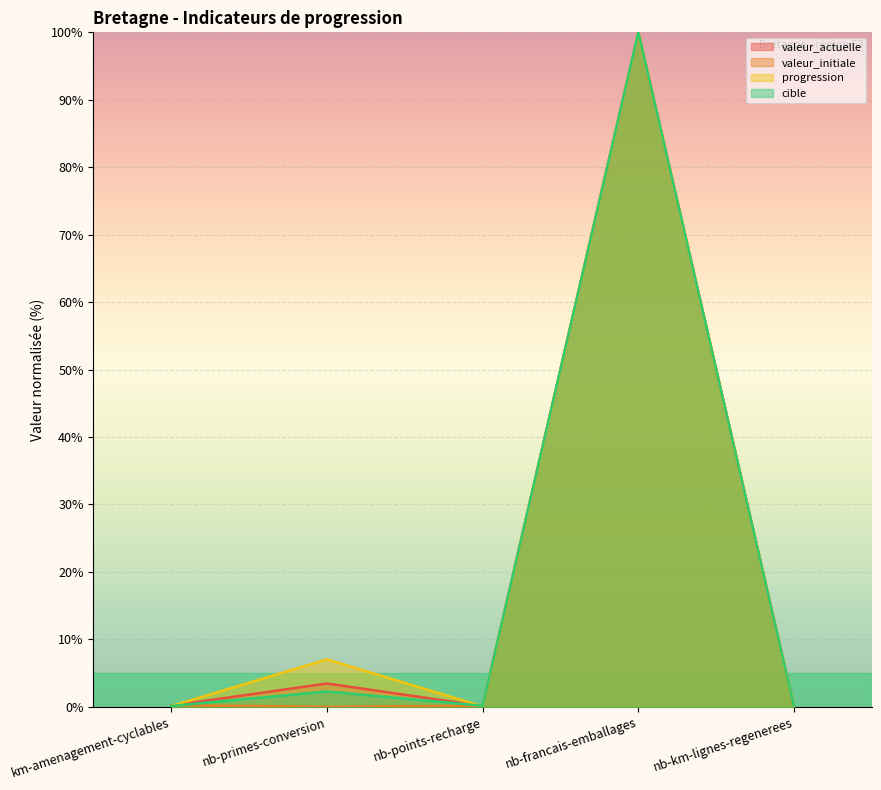

Which category has the lowest value in the cible series?

nb-km-lignes-regenerees